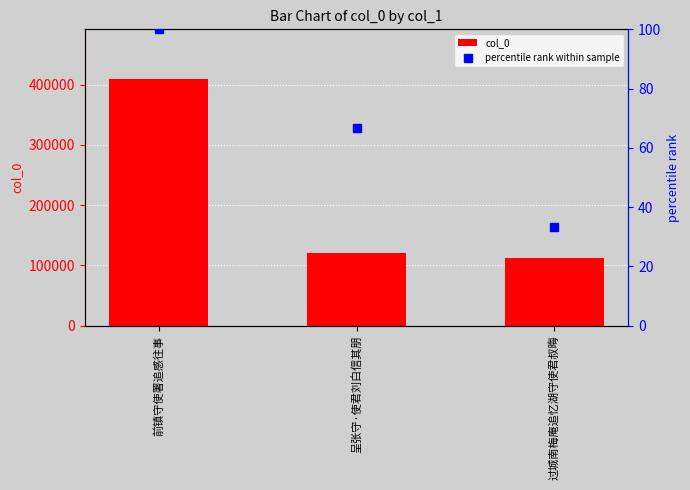

Between 前镇守使署追感往事 and 过城南梅庵追忆湖守使君叔晦, which series saw the biggest shift?

col_0